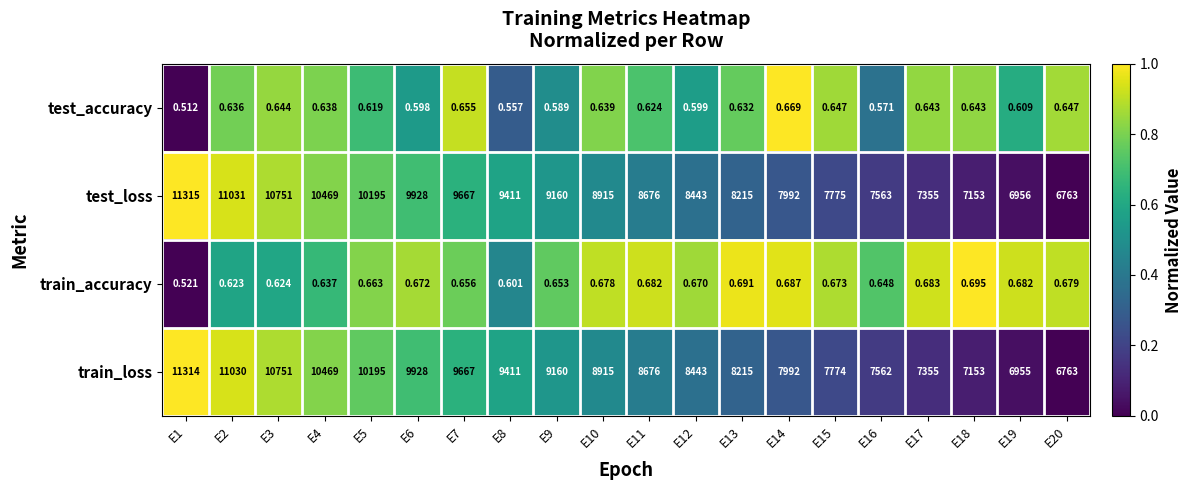

Which series has the largest total across all categories?

test_loss